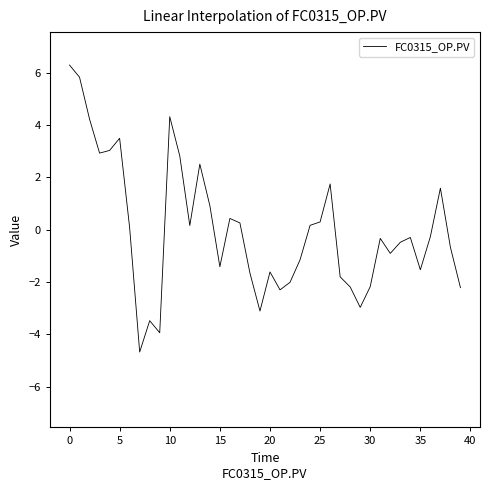

What is the minimum value shown in the chart?

-4.7